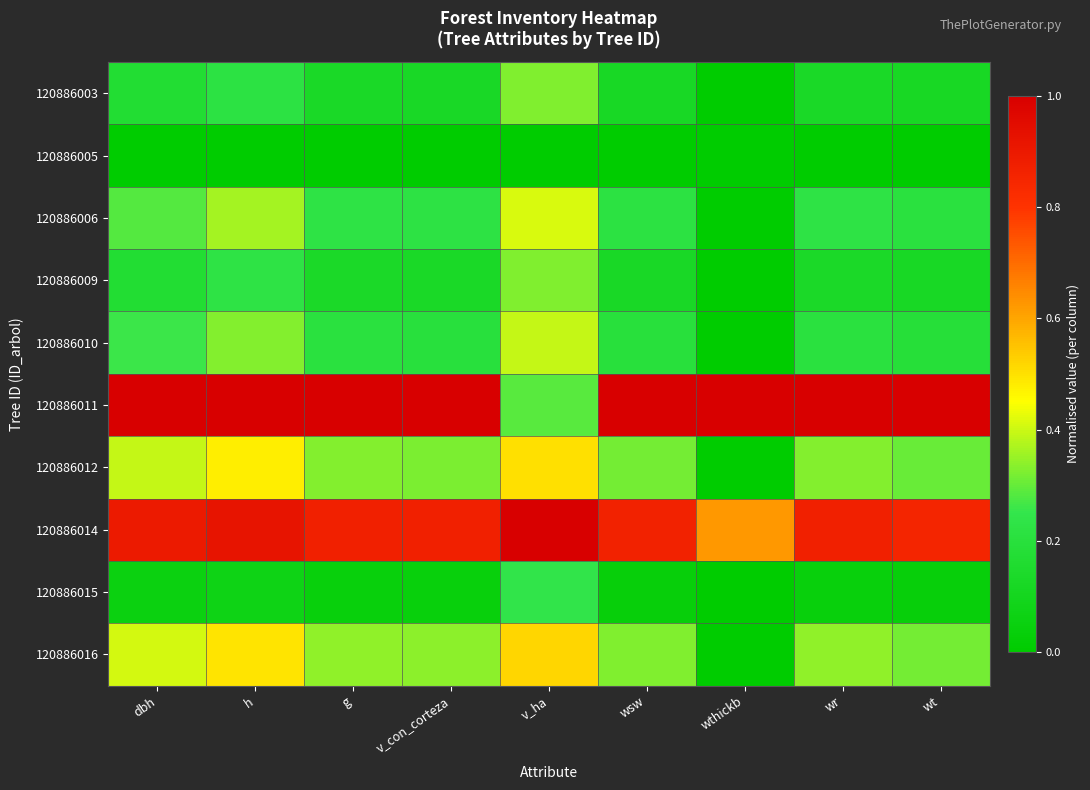

Which category has the lowest value across all series?

wthickb